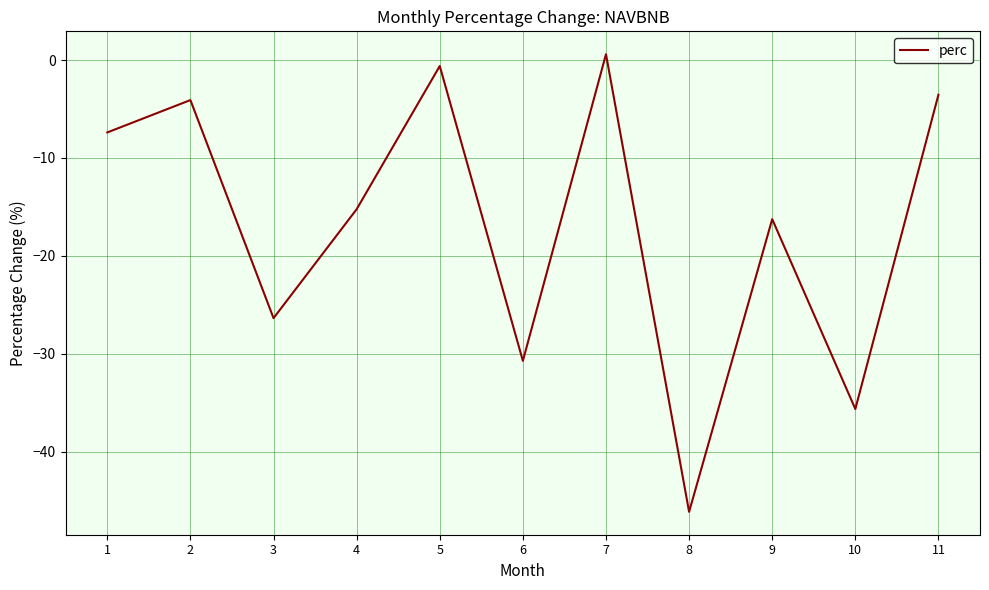

The chart shows a value of -26.4 at 3. True or false?

True